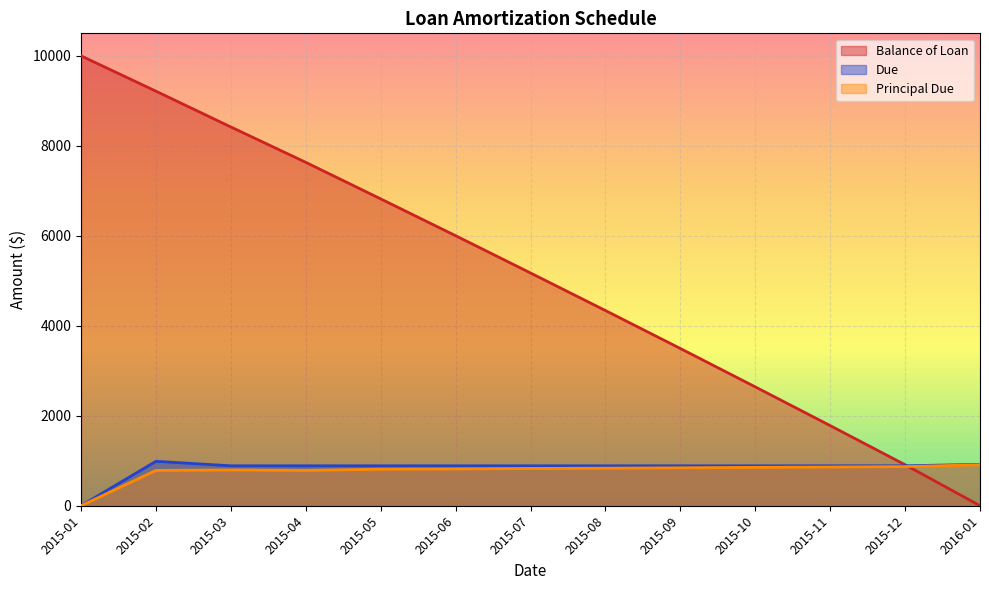

The value of Due at 2015-02 is 536.7. True or false?

False